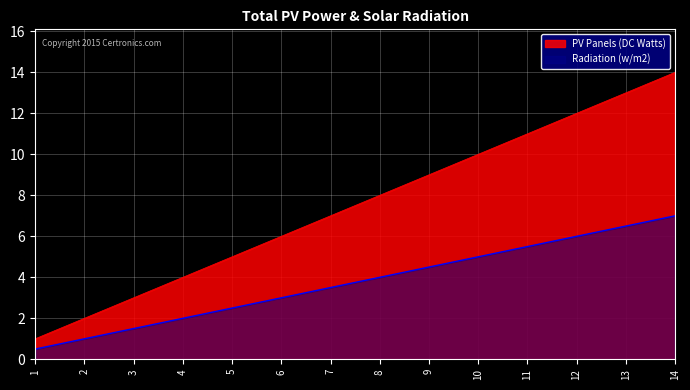

What are all the series names shown in the legend?

PV Panels (DC Watts), Radiation (w/m2)